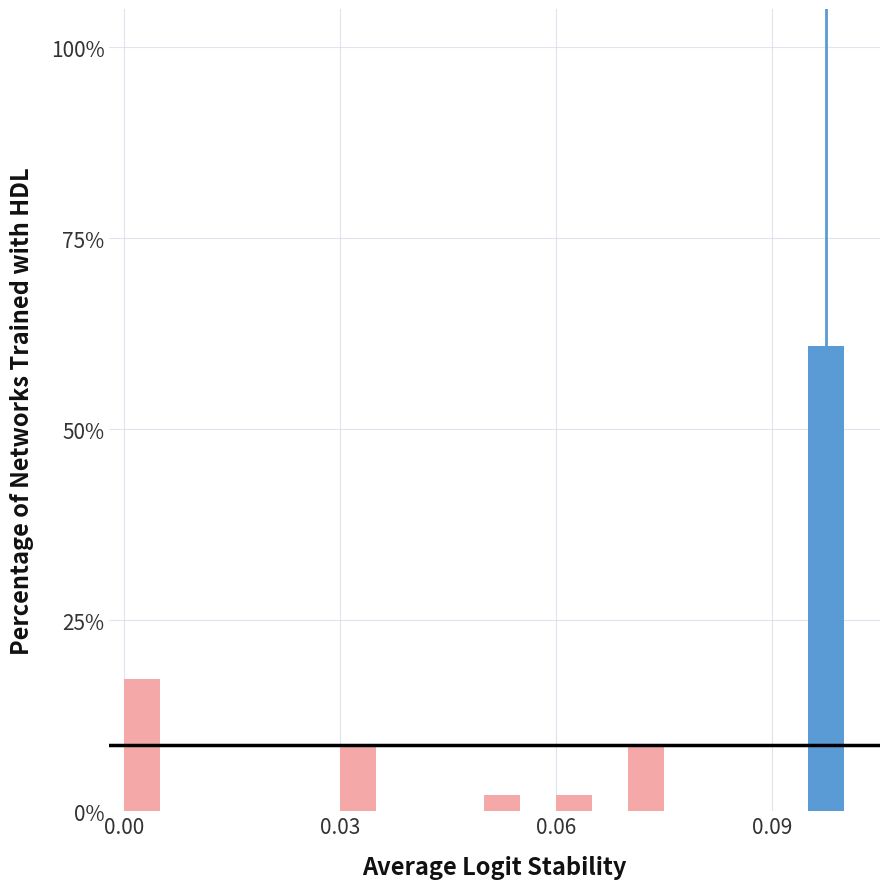

Read against the x-axis, roughly where is the centre of the tallest bar?

0.100